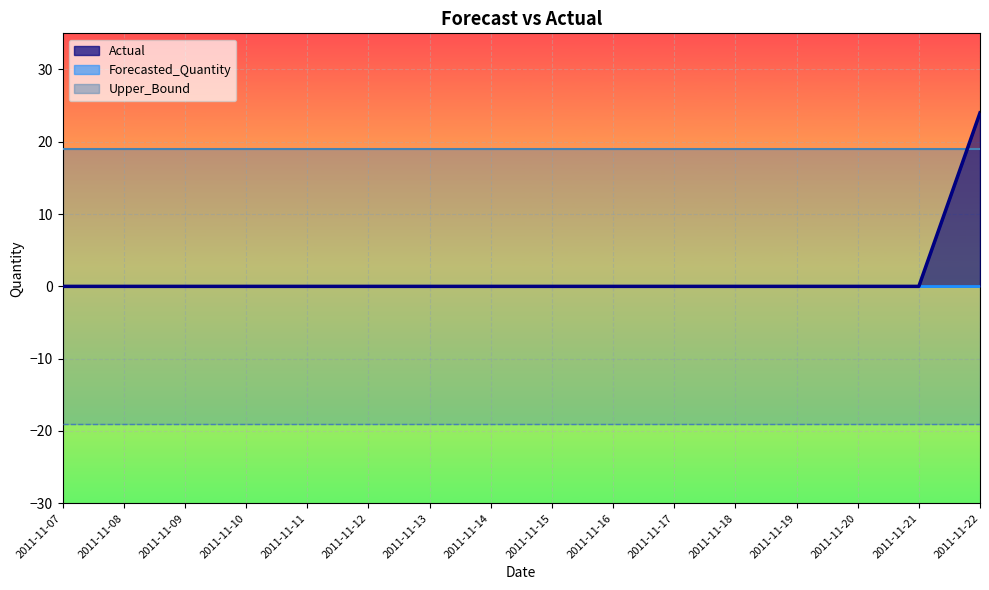

True or false: Actual and Lower_Bound cross at least once.

False